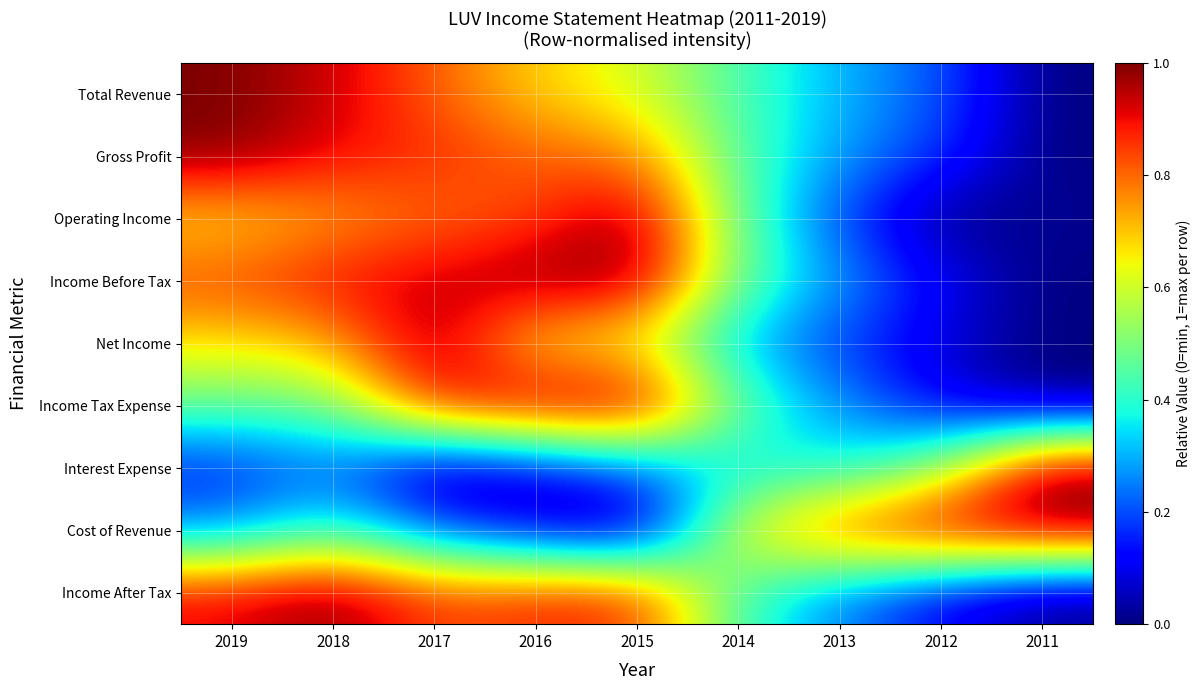

What is the total value across all series at 2015?

6.1